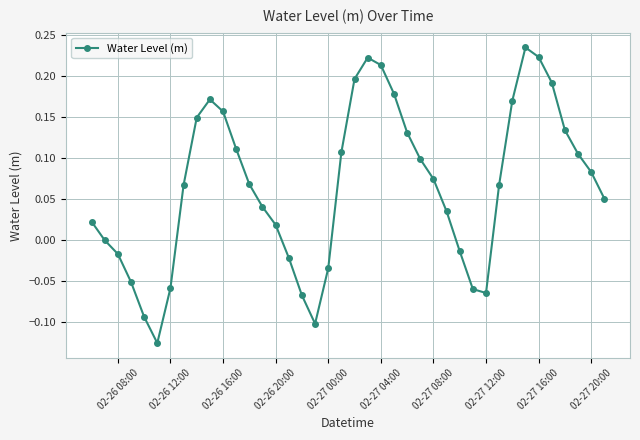

True or false: there are more than 0 points higher than both neighbors.

True